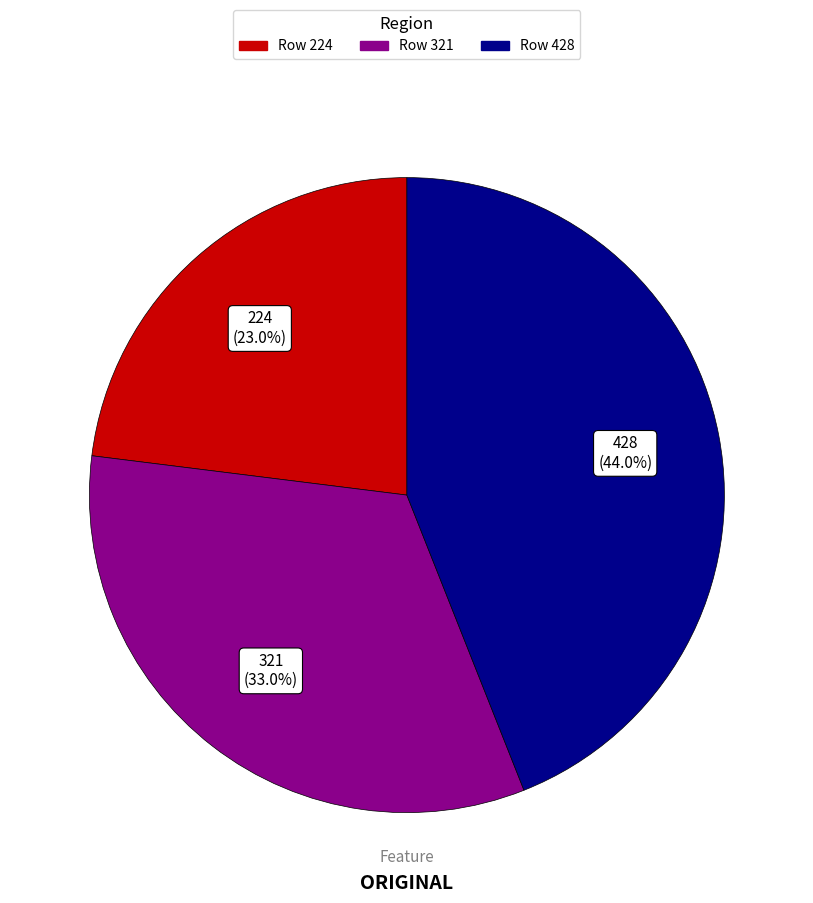

Which category has the smallest portion of the pie?

Row 224